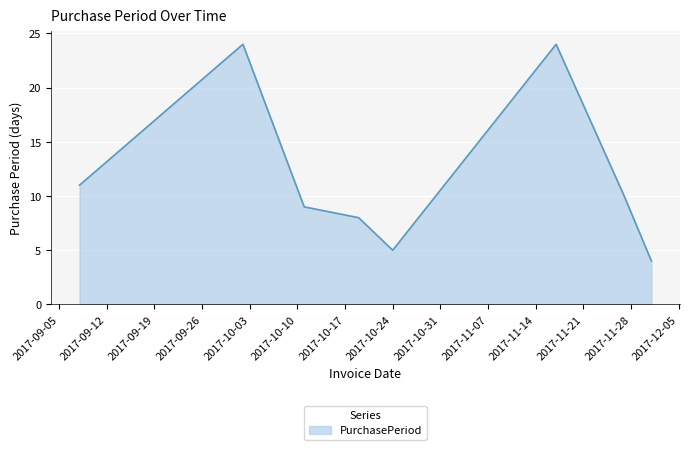

What is the difference between the maximum and minimum values?

20